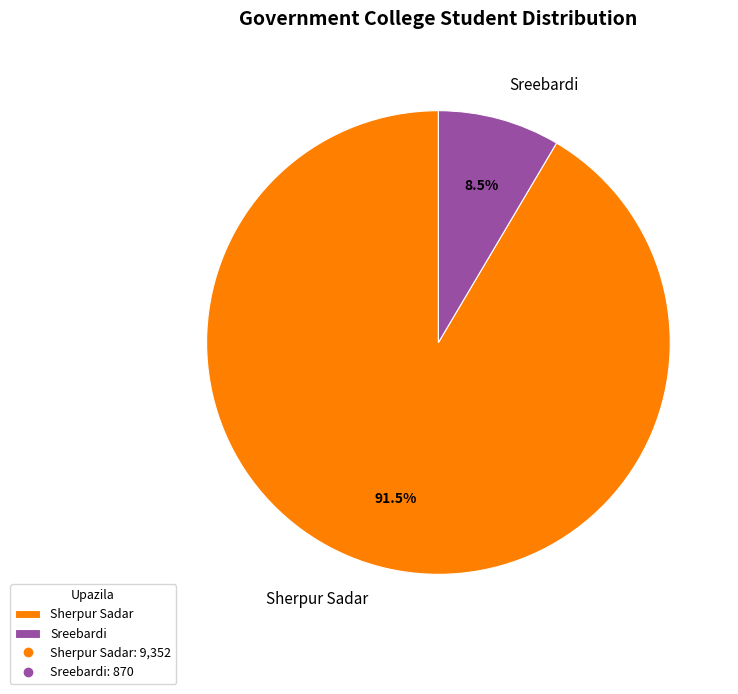

Count the number of slices in the pie.

2